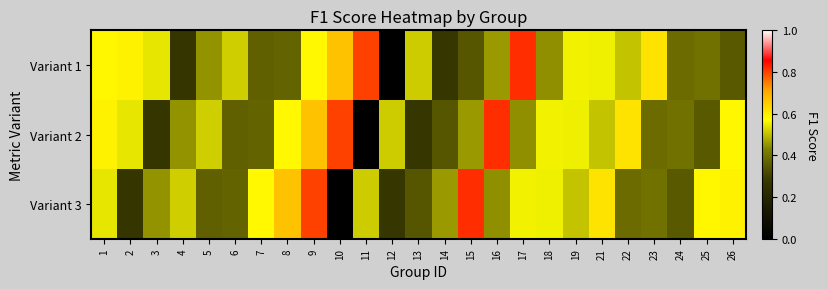

Rank the series by their maximum value, from highest to lowest.

Variant 1, Variant 2, Variant 3